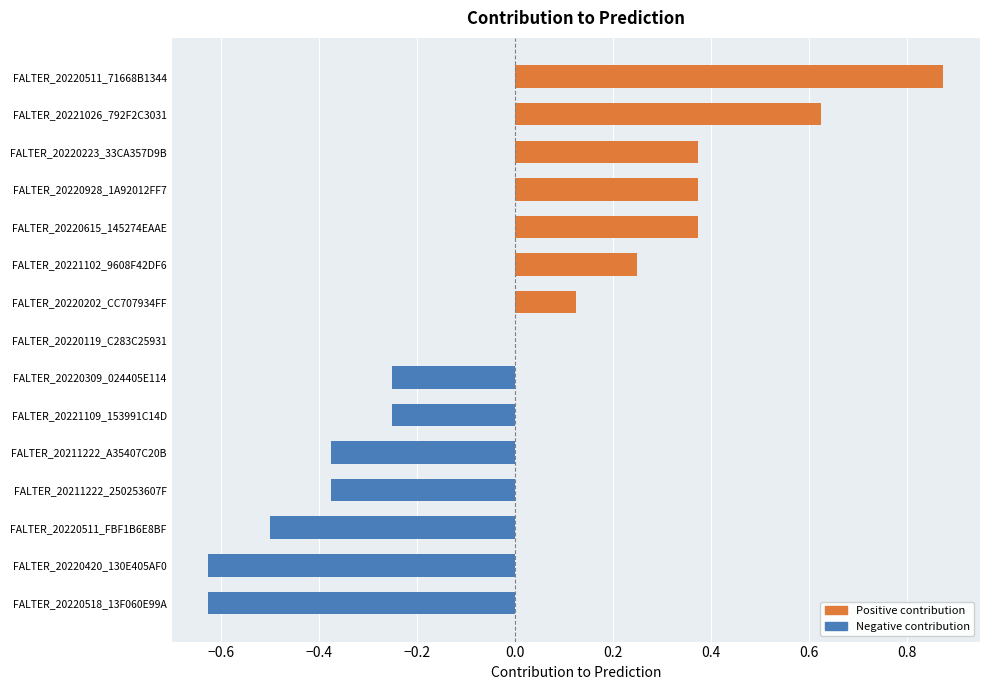

List the labels in order of value, largest first.

FALTER_20220511_71668B1344, FALTER_20221026_792F2C3031, FALTER_20220223_33CA357D9B, FALTER_20220928_1A92012FF7, FALTER_20220615_145274EAAE, FALTER_20221102_9608F42DF6, FALTER_20220202_CC707934FF, FALTER_20220119_C283C25931, FALTER_20220309_024405E114, FALTER_20221109_153991C14D, FALTER_20211222_A35407C20B, FALTER_20211222_250253607F, FALTER_20220511_FBF1B6E8BF, FALTER_20220420_130E405AF0, FALTER_20220518_13F060E99A